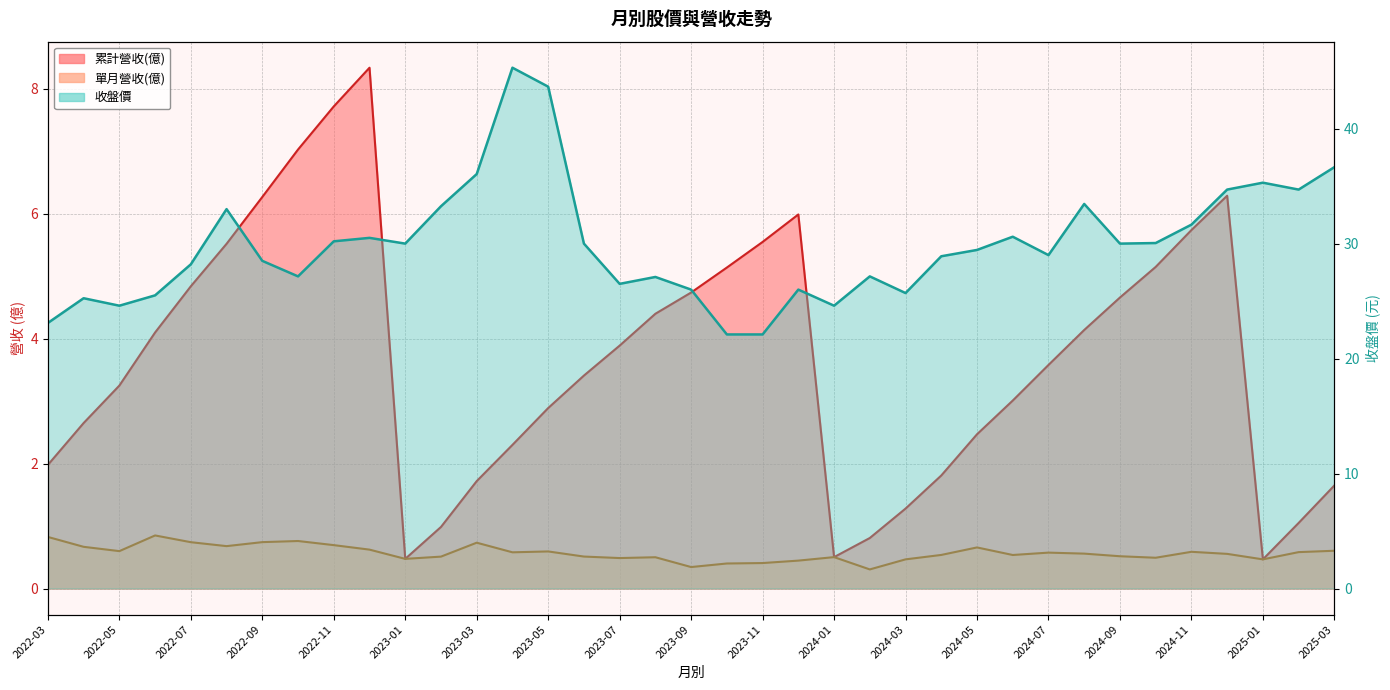

List the labels in order of 收盤價 value, largest first.

2023-04, 2023-05, 2025-03, 2023-03, 2025-01, 2024-12, 2025-02, 2024-08, 2023-02, 2022-08, 2024-11, 2024-06, 2022-12, 2022-11, 2024-10, 2023-01, 2023-06, 2024-09, 2024-05, 2024-07, 2024-04, 2022-09, 2022-07, 2022-10, 2024-02, 2023-08, 2023-07, 2023-09, 2023-12, 2024-03, 2022-06, 2022-04, 2022-05, 2024-01, 2022-03, 2023-10, 2023-11